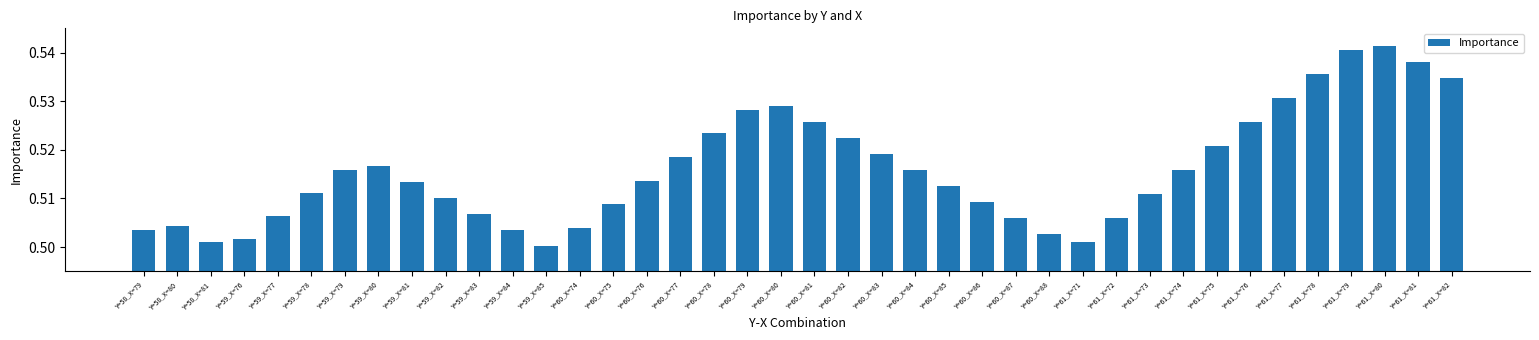

What position from the right is Y=61_X=82?

1